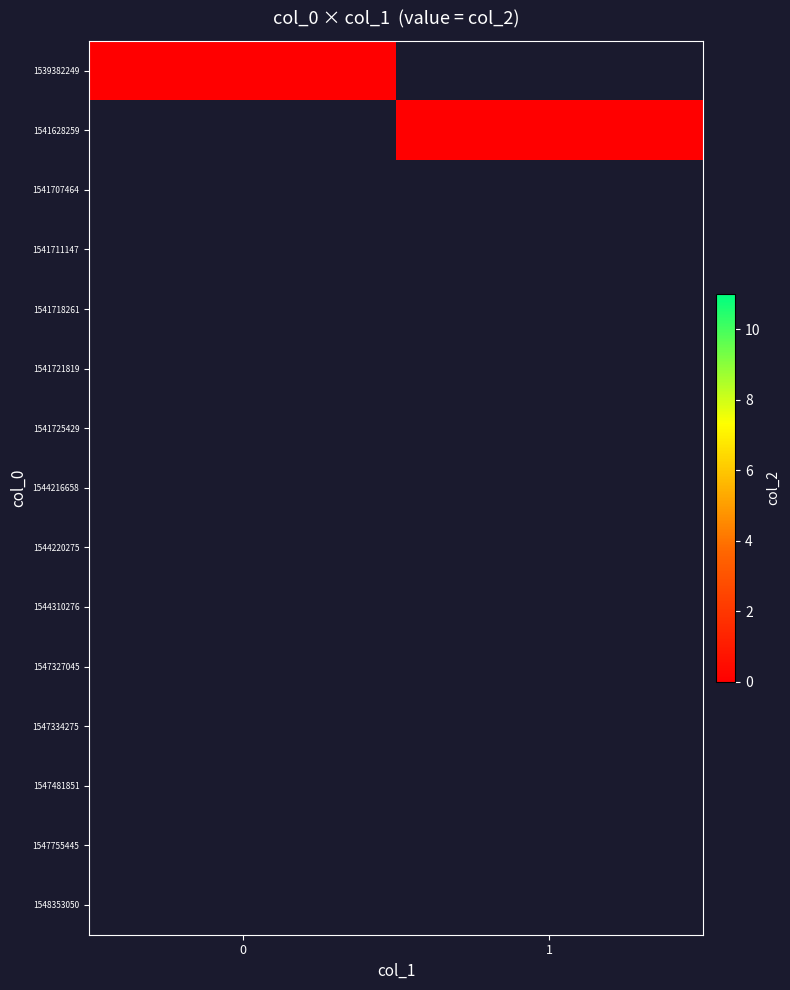

List the series in order of their overall mean, highest first.

1, 0